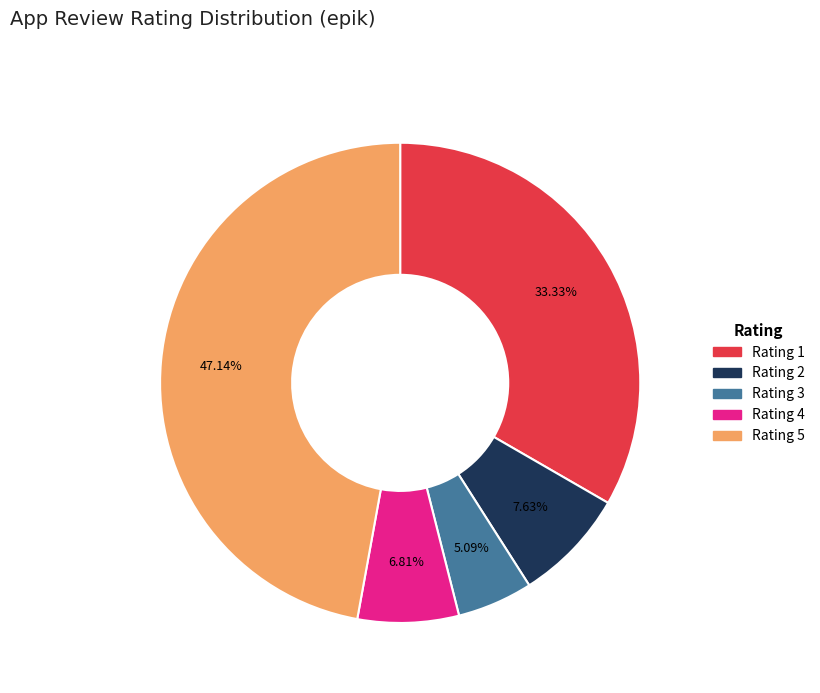

How many slices are in this pie chart?

5